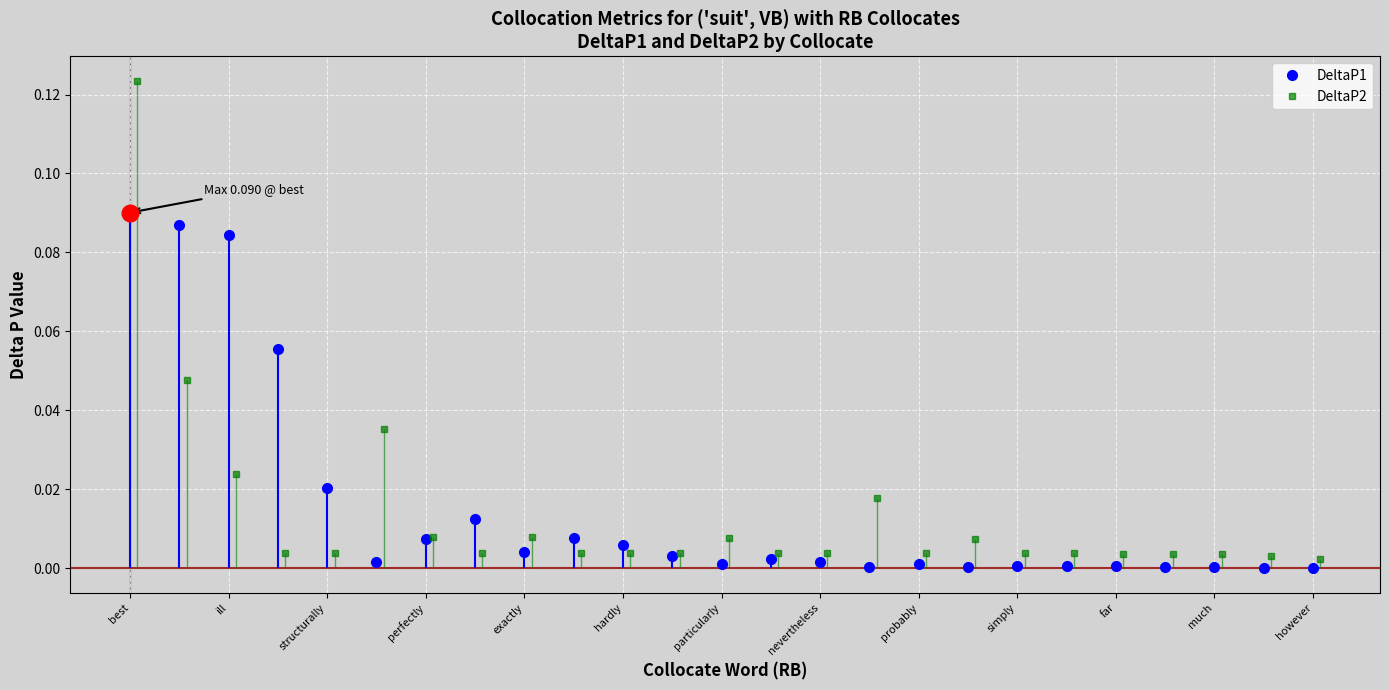

True or false: DeltaP2 has more than 0 points higher than both neighbors.

True